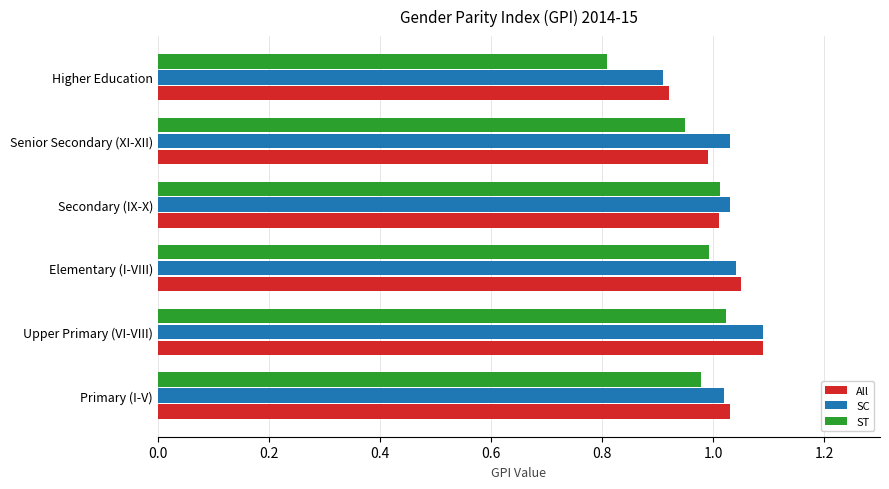

What is the smallest value displayed?

0.8